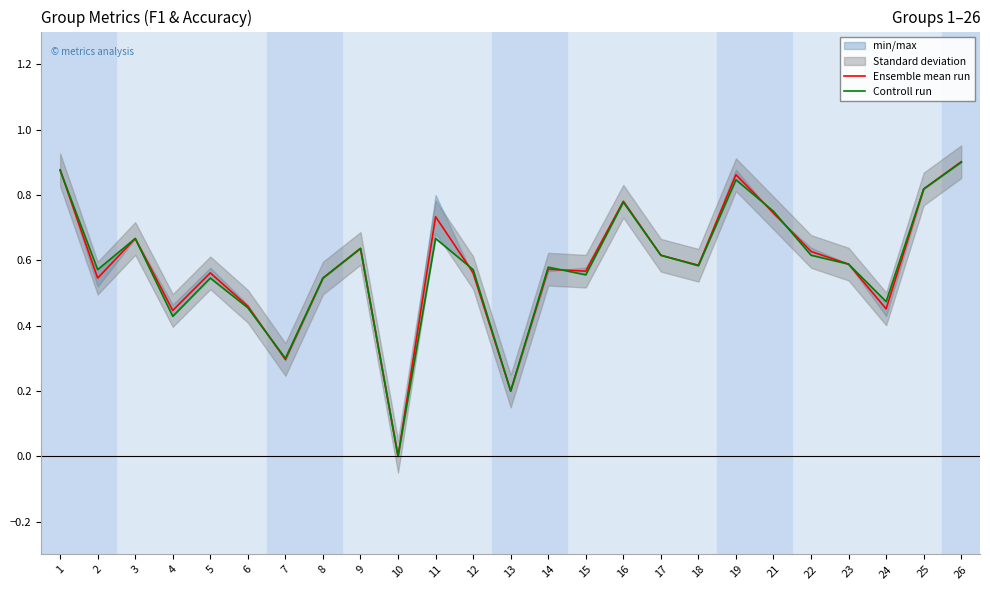

How many lines are shown in the chart?

2